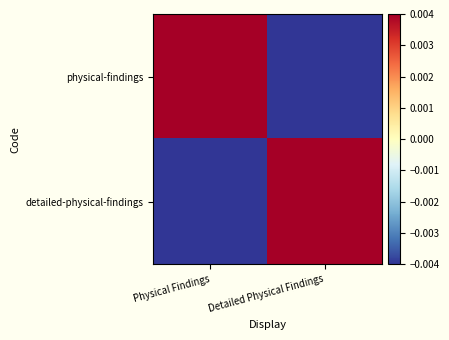

Reading left to right, extract all data points from this chart.

physical-findings: Physical Findings=0.5	Detailed Physical Findings=-0.5
detailed-physical-findings: Physical Findings=-0.5	Detailed Physical Findings=0.5